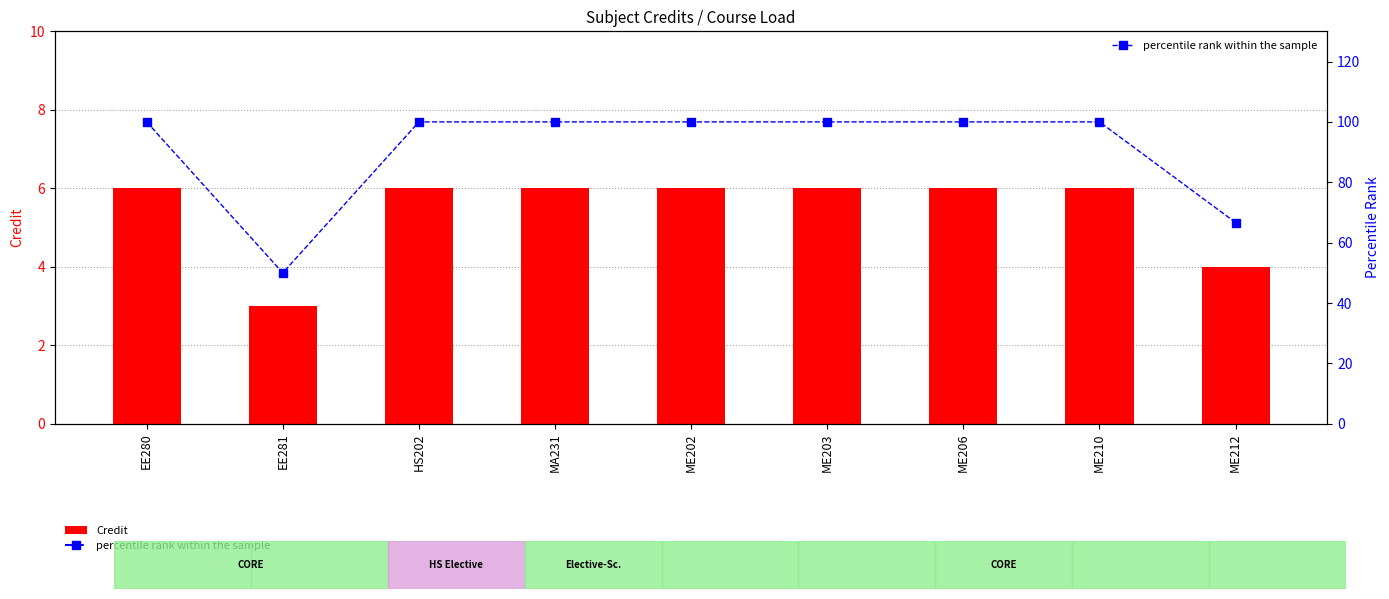

Reading left to right, what are all the values shown in this chart?

Credit: 6.0	3.0	6.0	6.0	6.0	6.0	6.0	6.0	4.0
percentile rank within the sample: 100.0	50.0	100.0	100.0	100.0	100.0	100.0	100.0	66.7